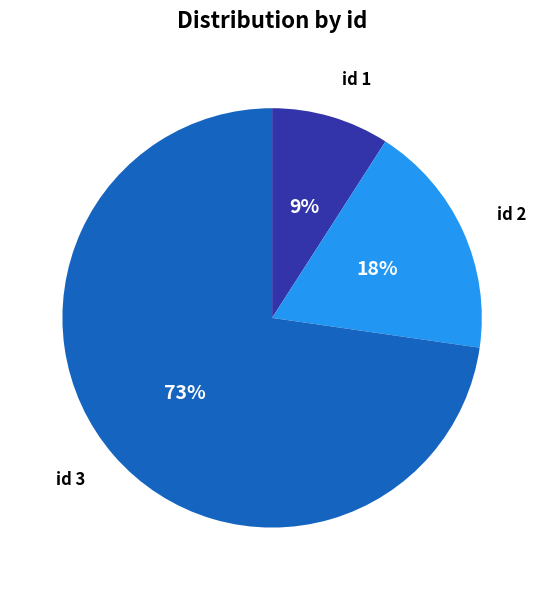

To the nearest percent, what is the average slice percentage?

33%